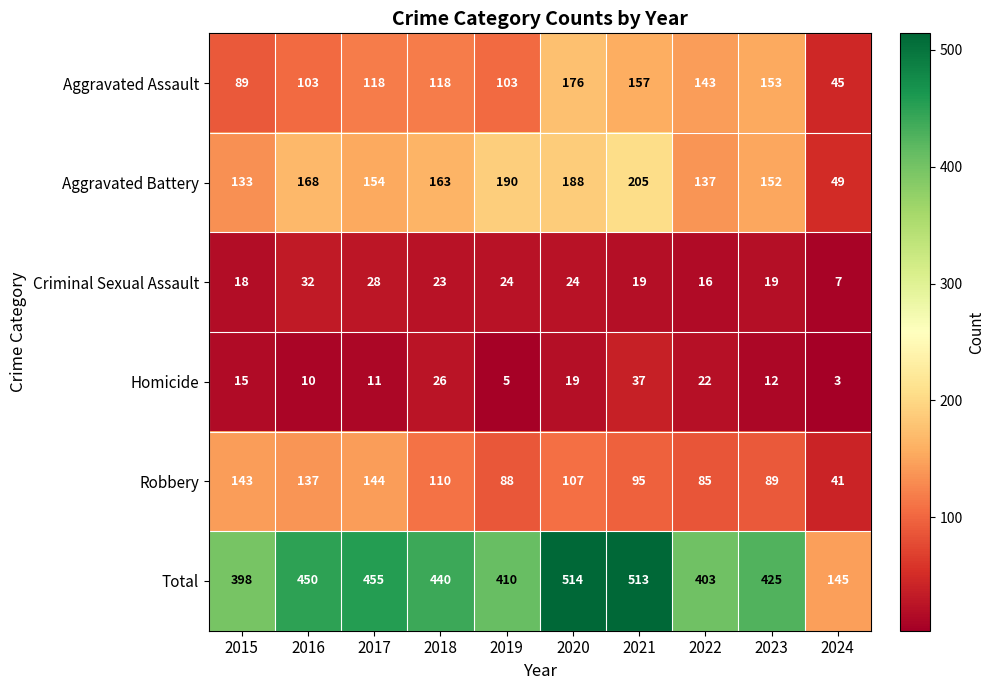

What is the difference between the highest and lowest values at 2018?

417